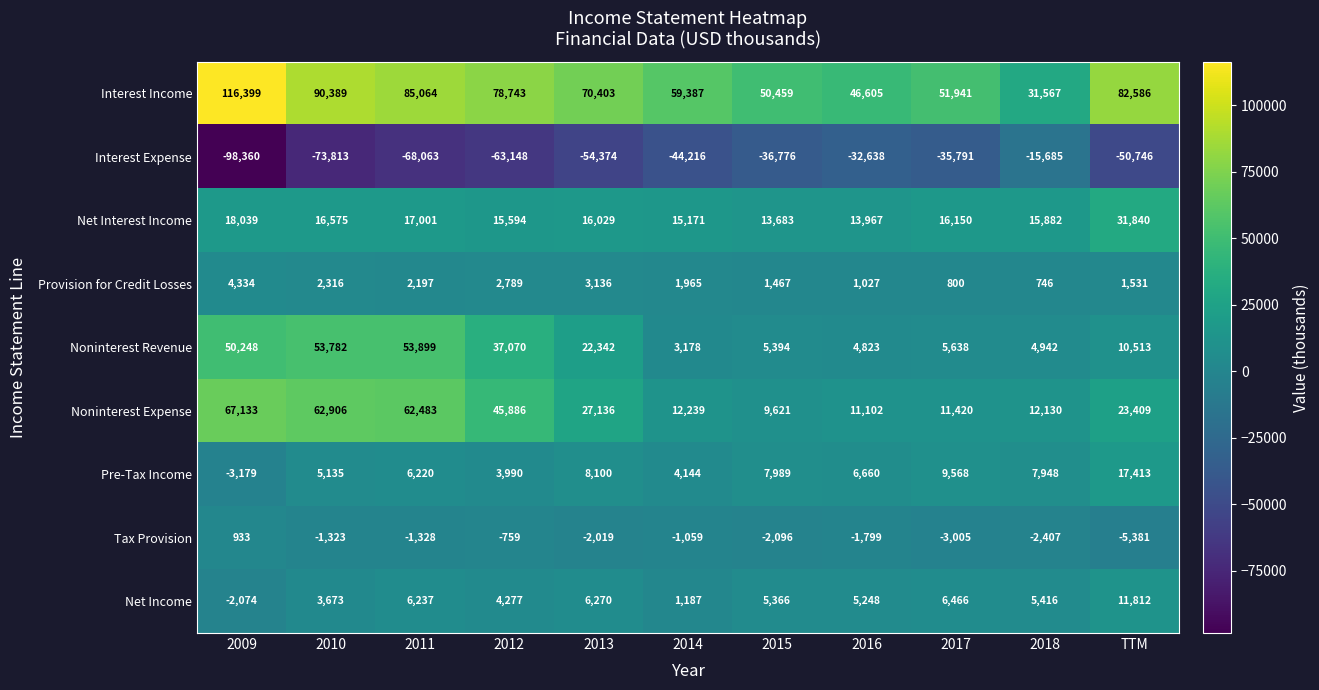

What is the sum of the Interest Expense values at 2012 and 2009?

-161508